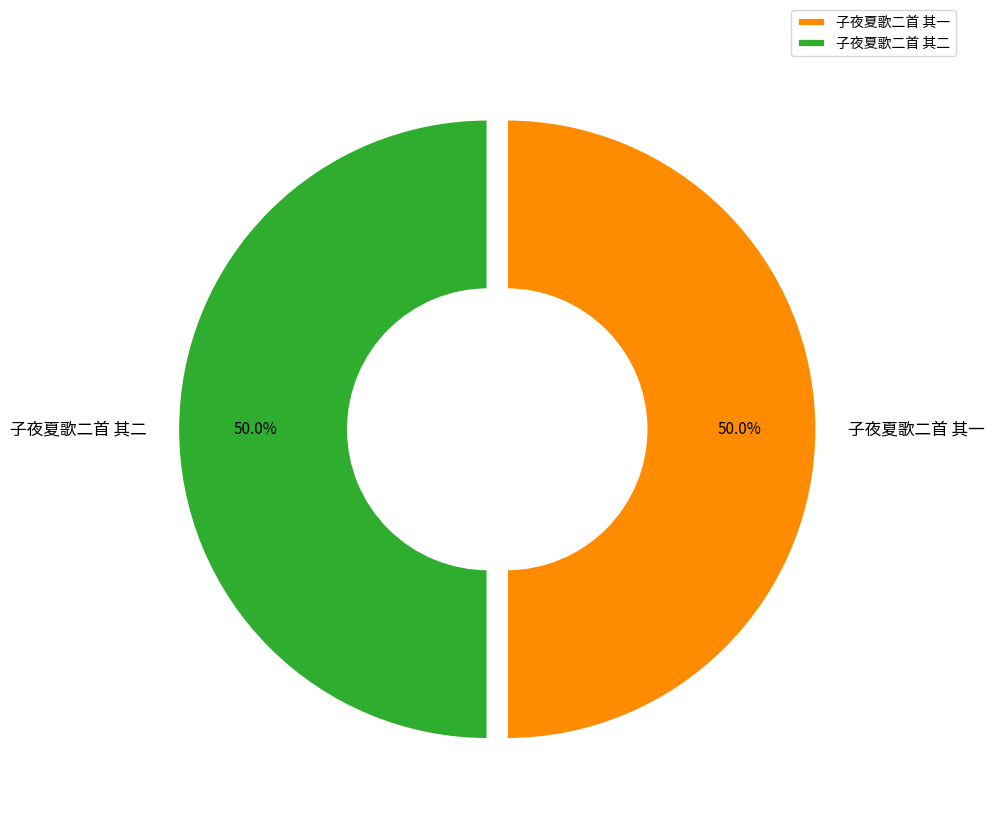

How many slices are in this pie chart?

2